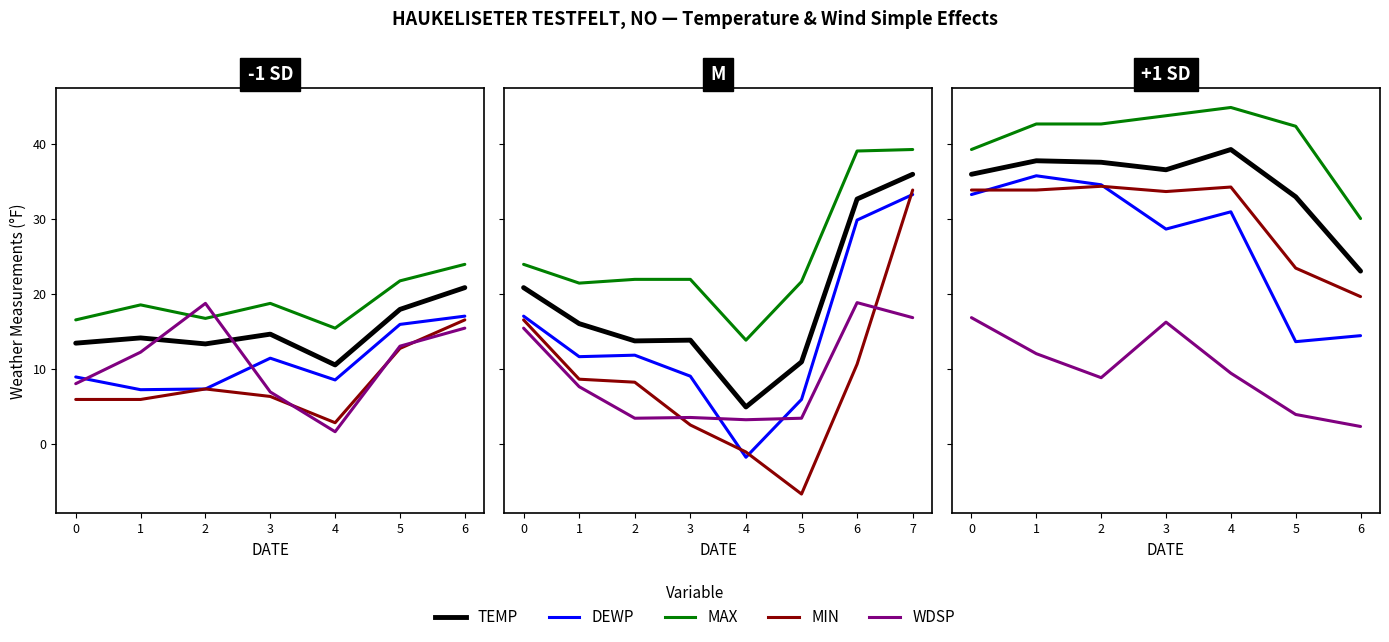

Is this an area chart (filled region under the line)?

No